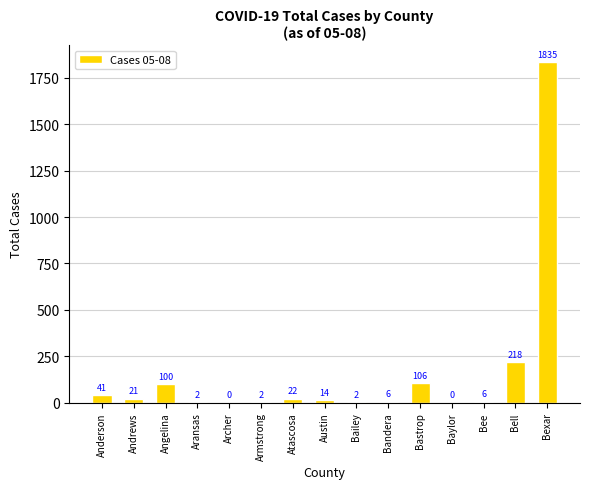

Count the number of categories in the chart.

15